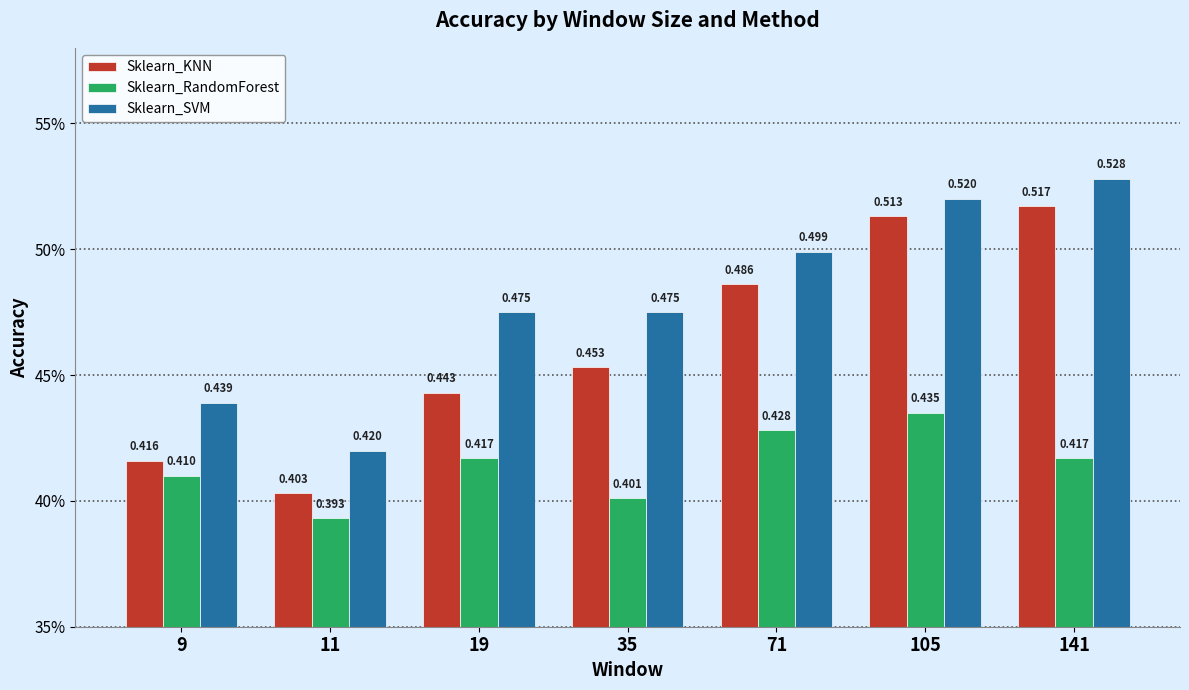

The value of Sklearn_RandomForest at 9 is 0.4. True or false?

True